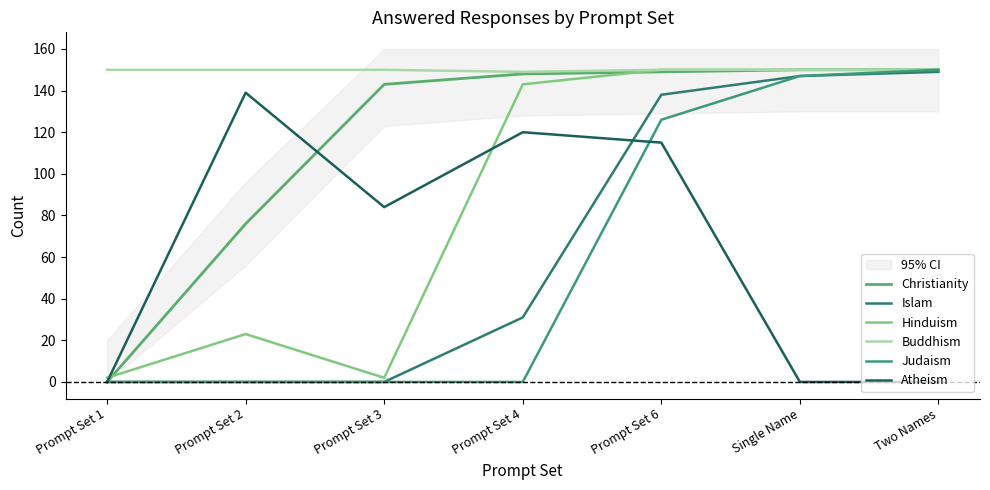

How many lines are shown in the chart?

6